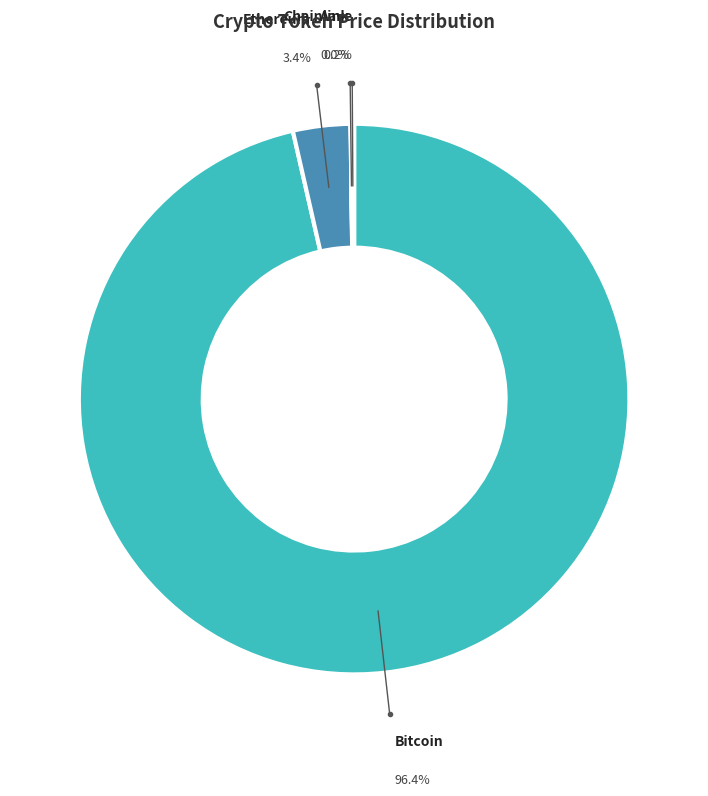

What percentage is the Ethereum slice, to the nearest percent?

3%